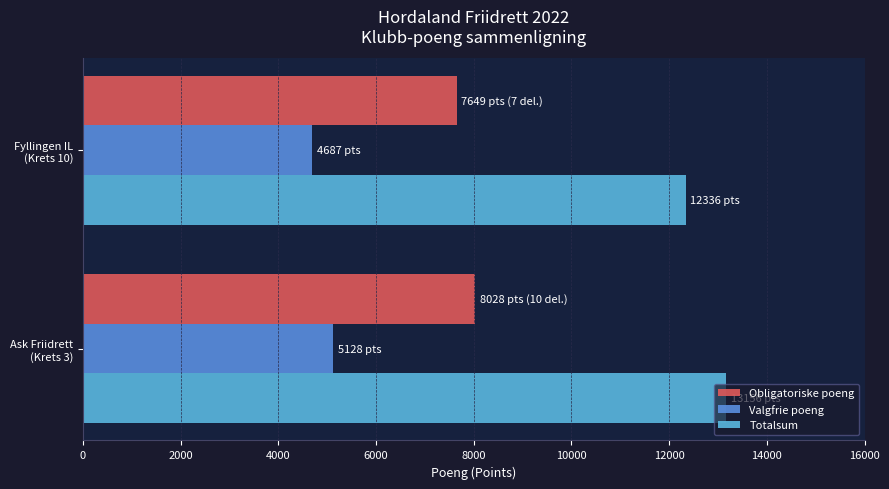

What are all the series names shown in the legend?

Obligatoriske poeng, Valgfrie poeng, Totalsum